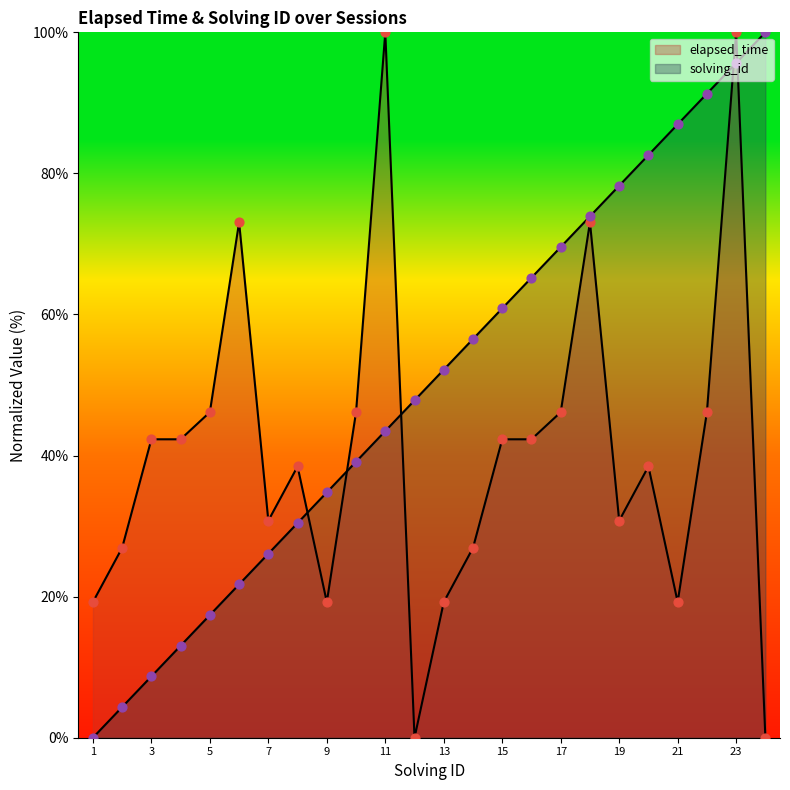

At how many categories does at least one series exceed 38?

20